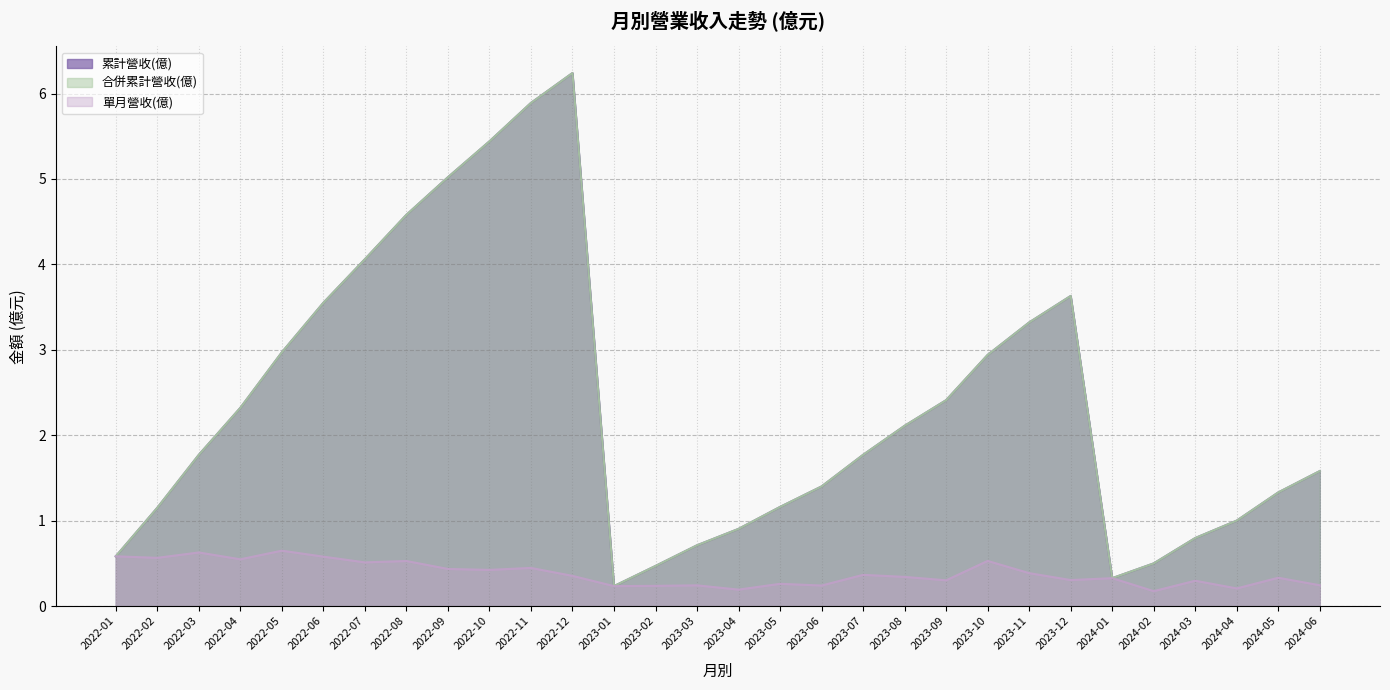

How many distinct data groups are displayed?

3